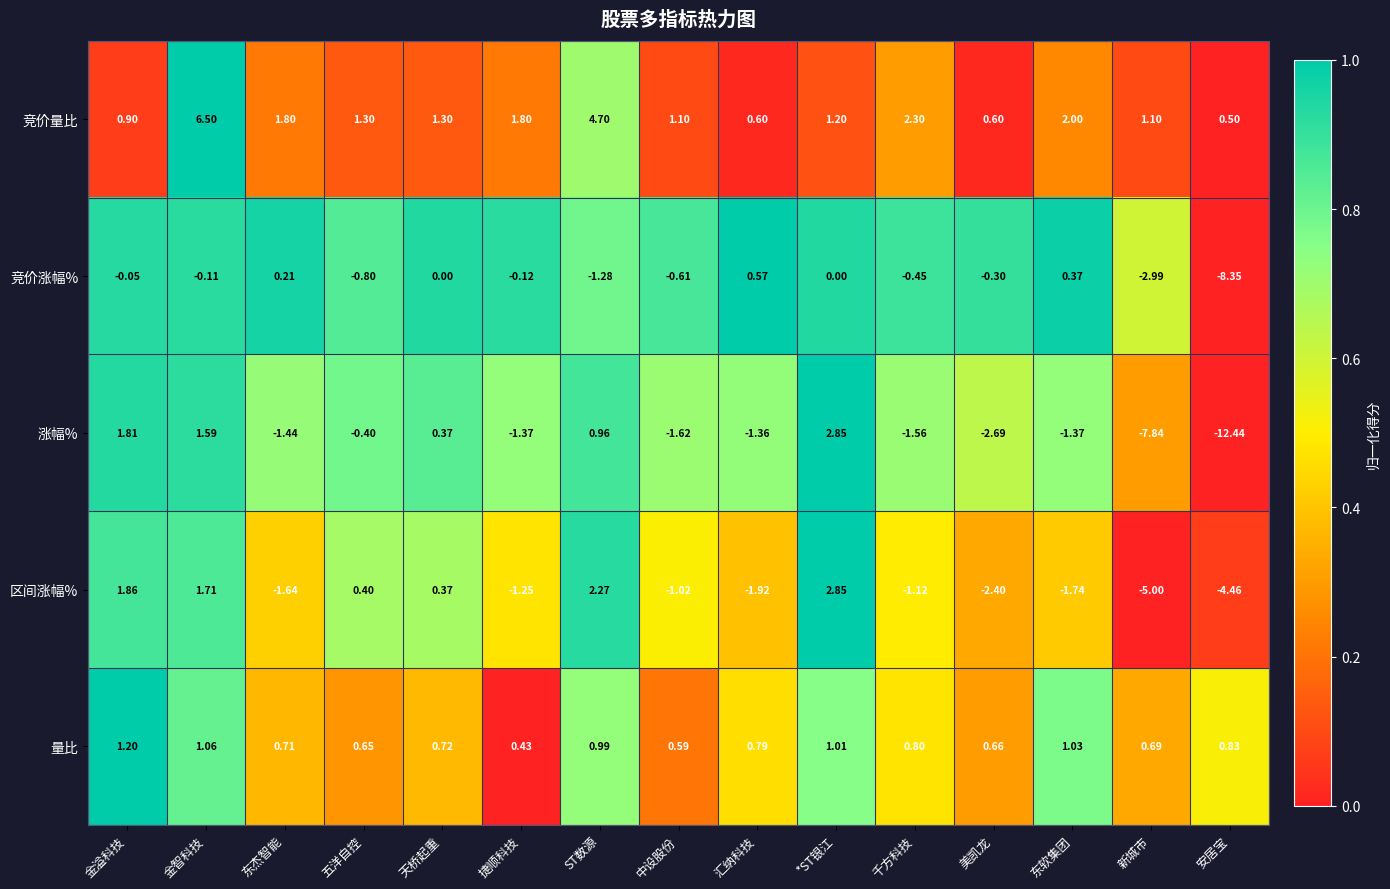

At how many categories does at least one series exceed 0?

15